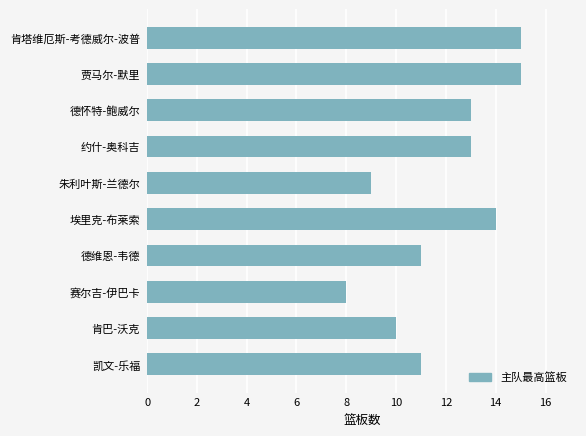

At which category does the chart reach its minimum across all series?

赛尔吉-伊巴卡